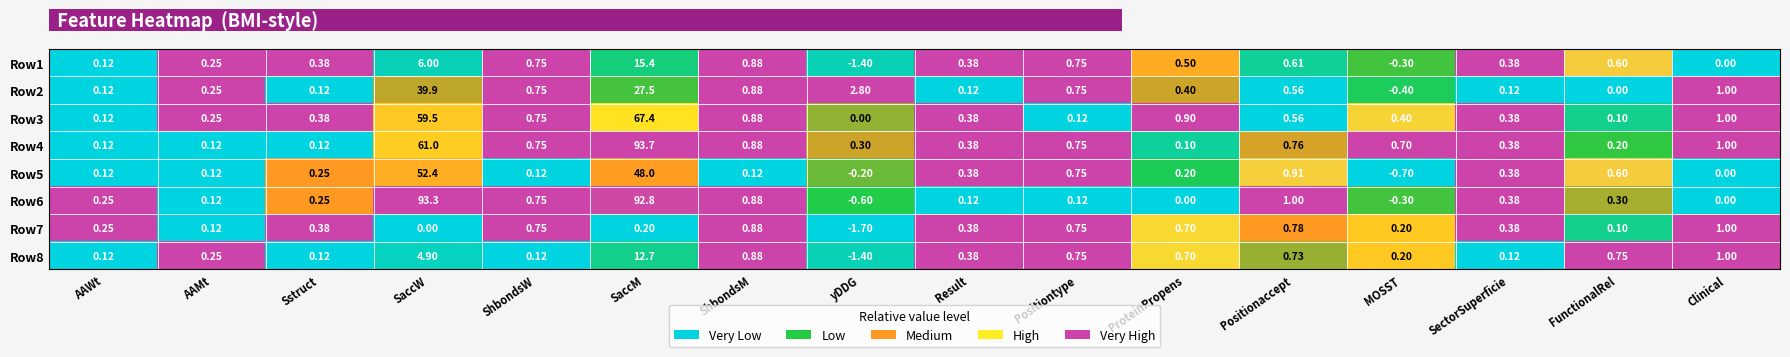

At which category is the sum across all series the highest?

SaccM